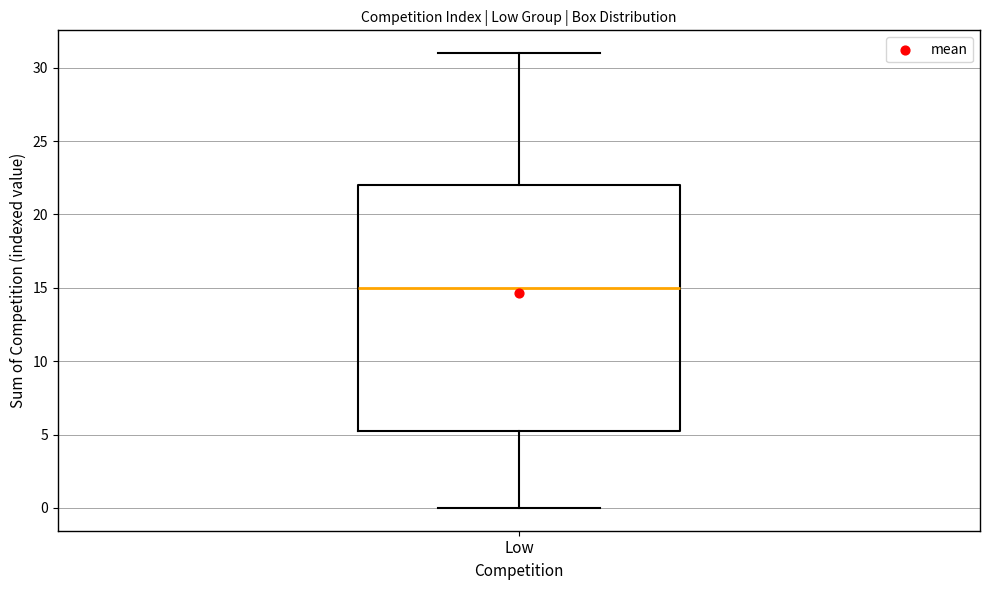

Read this box plot against the y-axis: the position of the median line, the range covered by the box, and the ends of both whiskers. The values are not printed on the chart, so give them approximately, as read against the axis.

median 15.0, box 5.5 to 22.0, whiskers 0.0 to 31.0